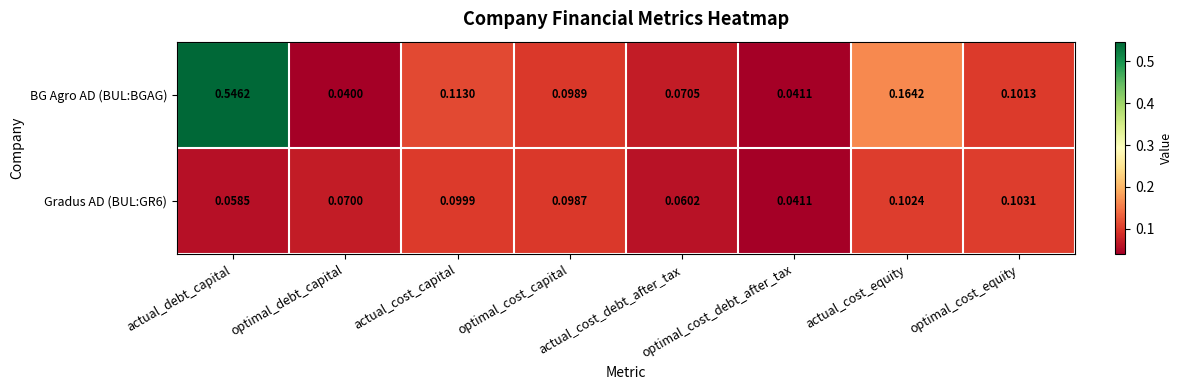

Which series has the widest spread of values?

BG Agro AD (BUL:BGAG)